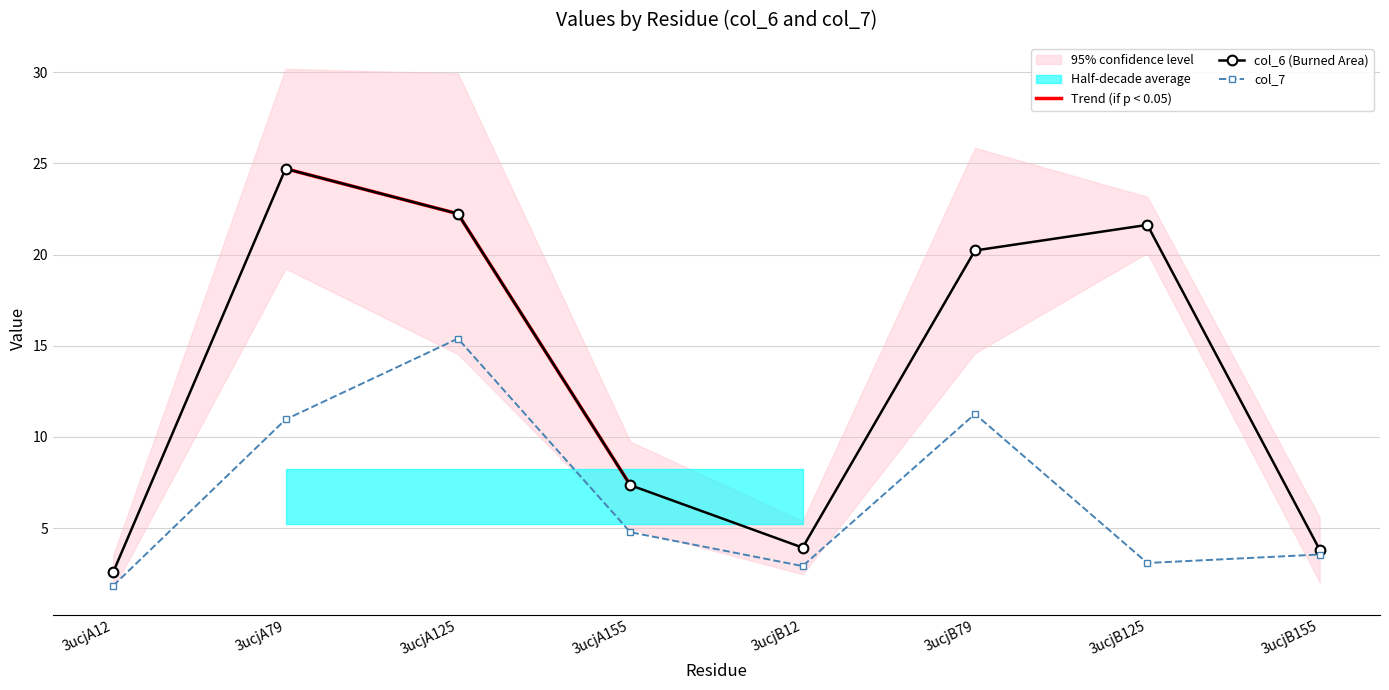

List the series in order of their overall mean, lowest first.

col_7, col_6